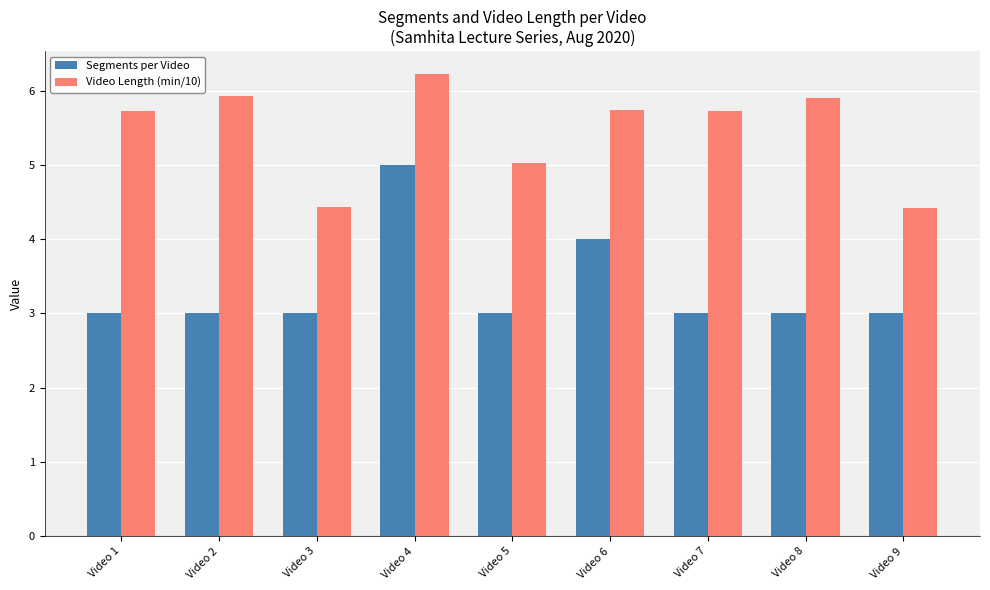

Which series has the largest range (max minus min)?

Segments per Video